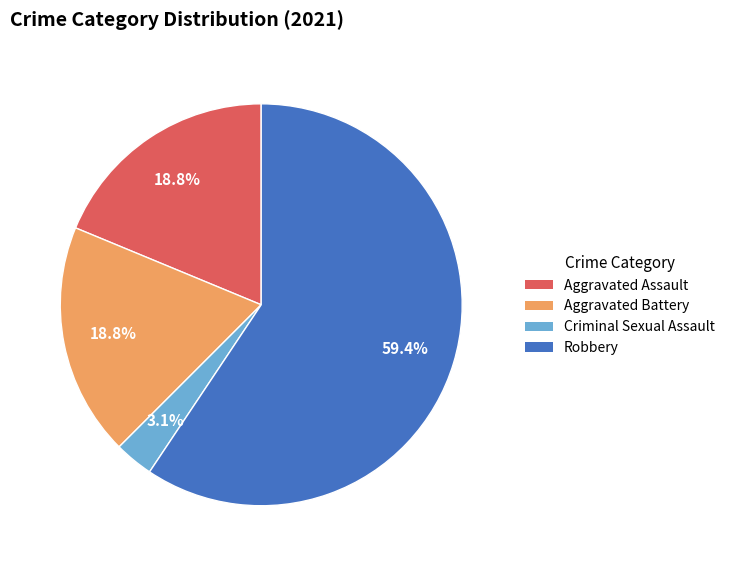

Which slice is the smallest?

Criminal Sexual Assault